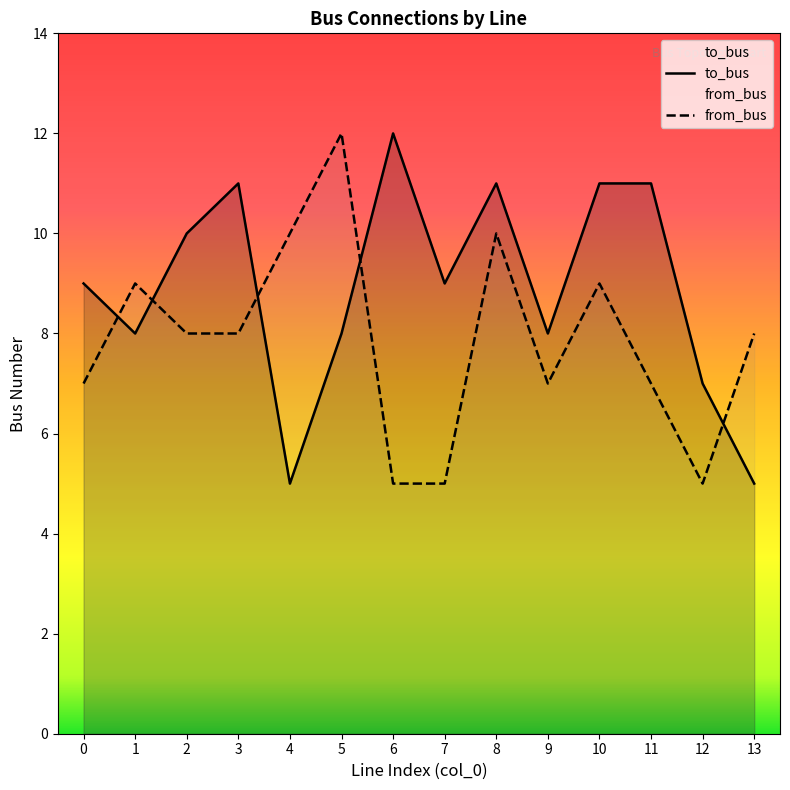

What is the value of the to_bus point at the 5th from the left?

5